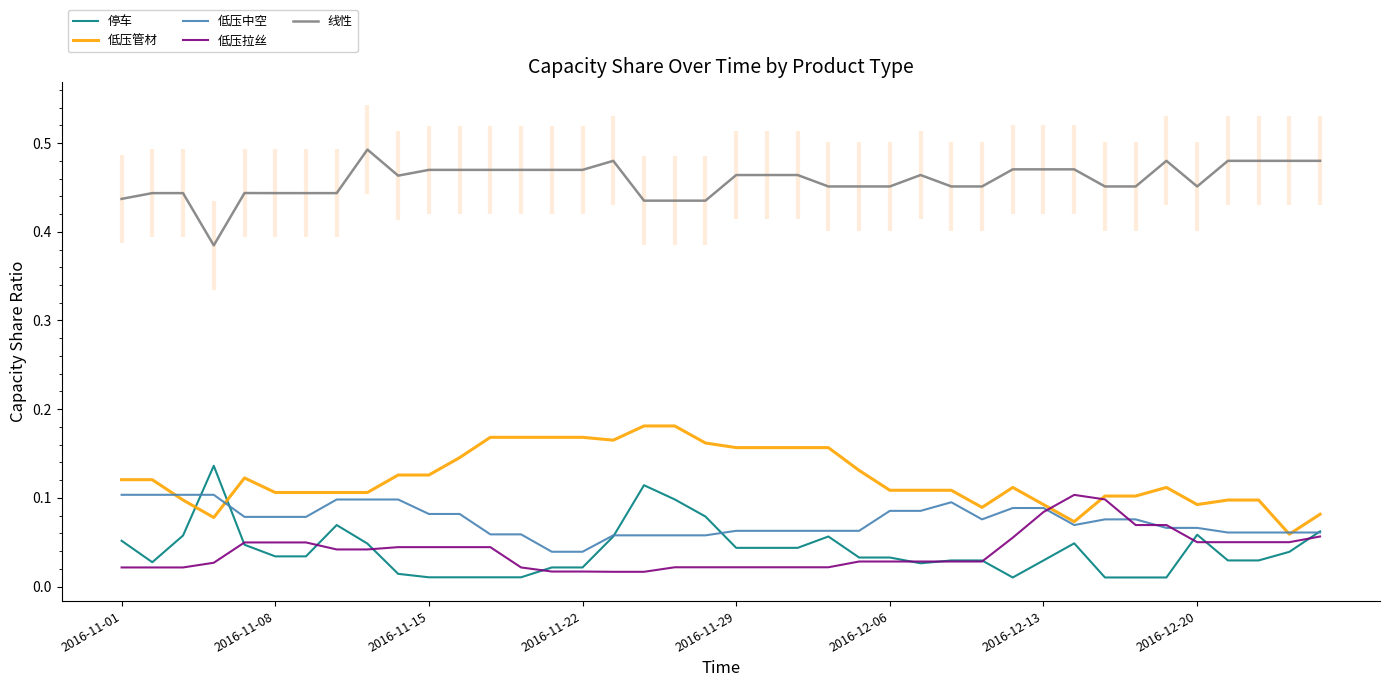

Which series has the largest range (max minus min)?

停车